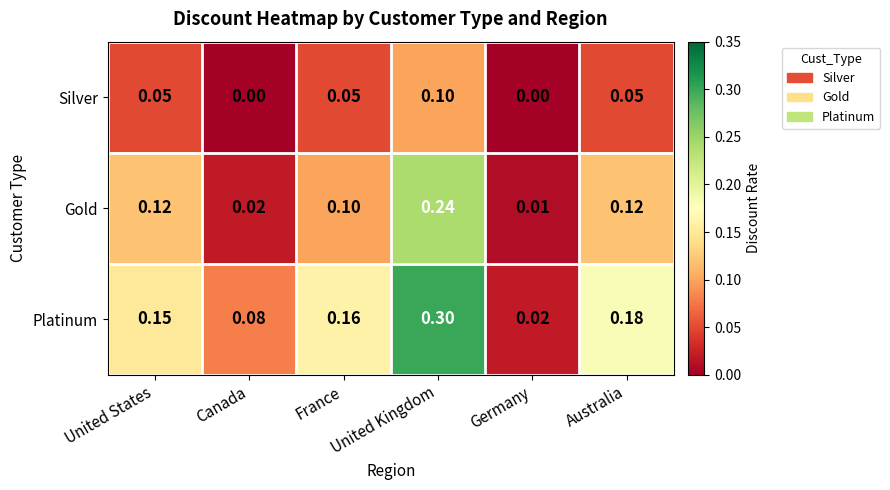

Which series has the widest spread of values?

Platinum